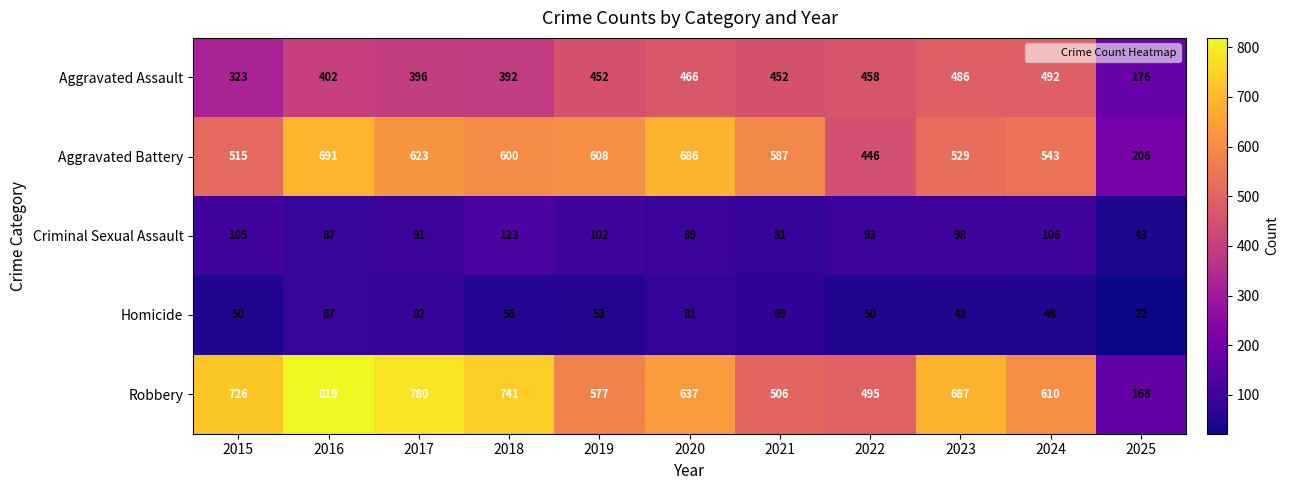

At which category is the sum across all series the highest?

2016